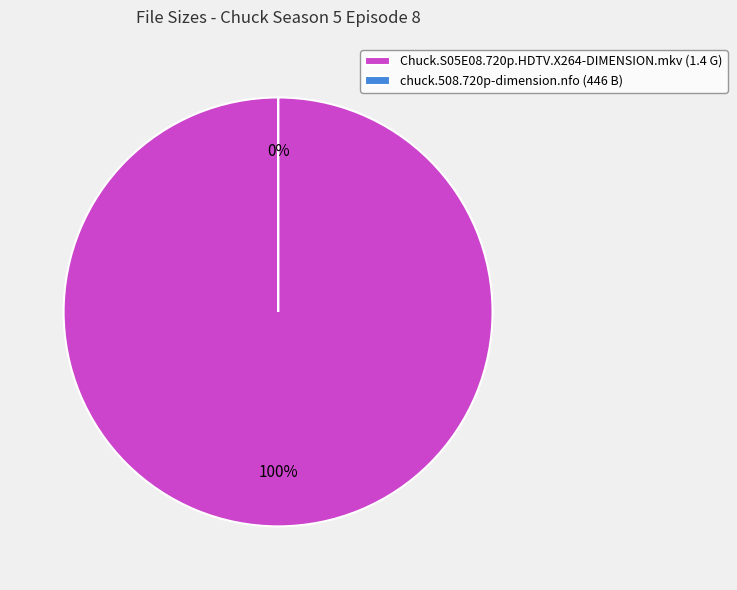

The chuck.508.720p-dimension.nfo (446 B) slice represents 85% of the pie. True or false?

False